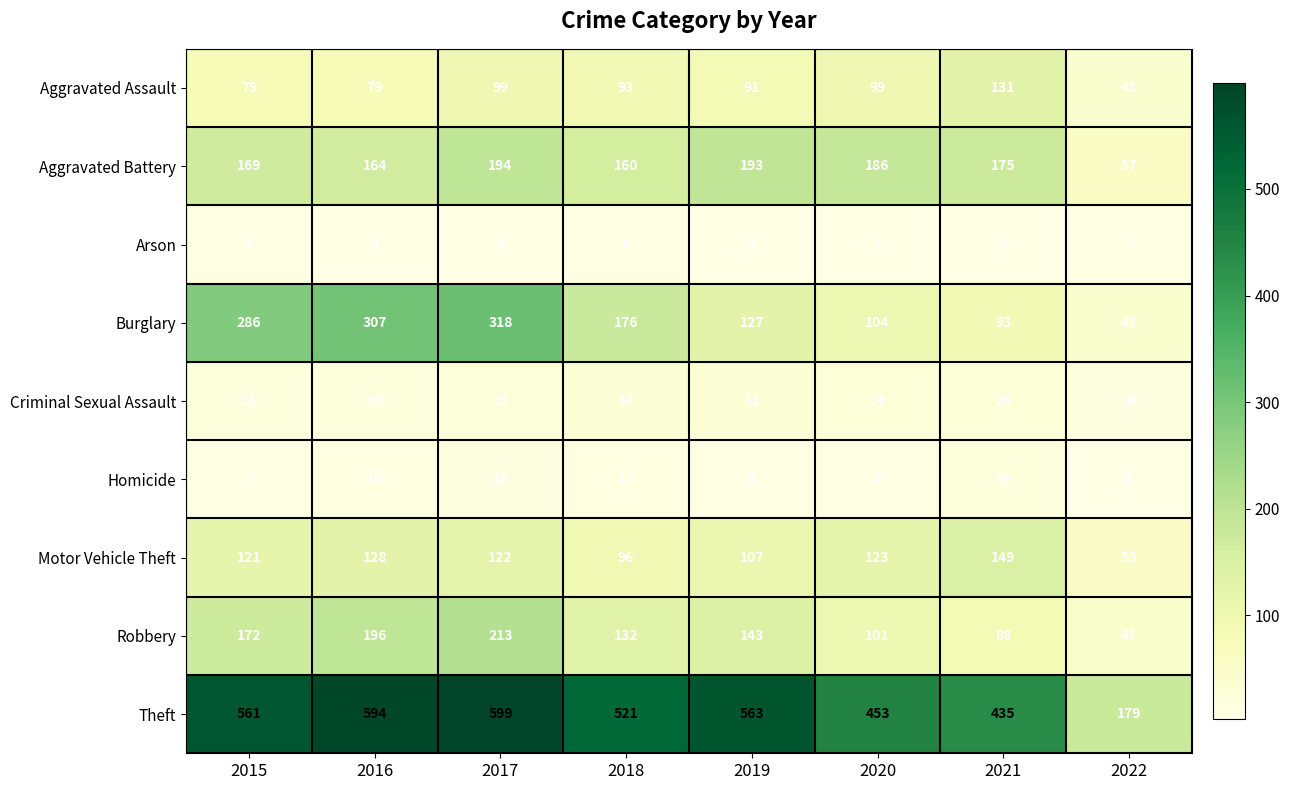

Where does the Criminal Sexual Assault series first go above 24?

2018